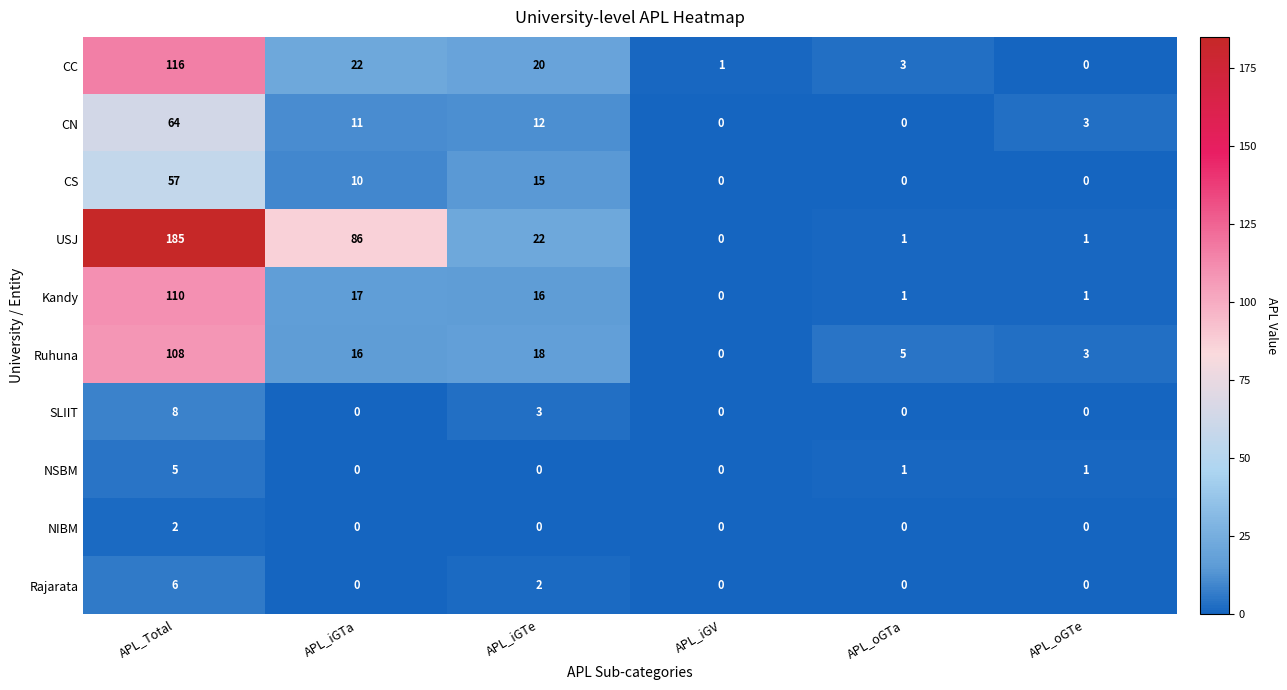

What value does the USJ series have at APL_Total?

185